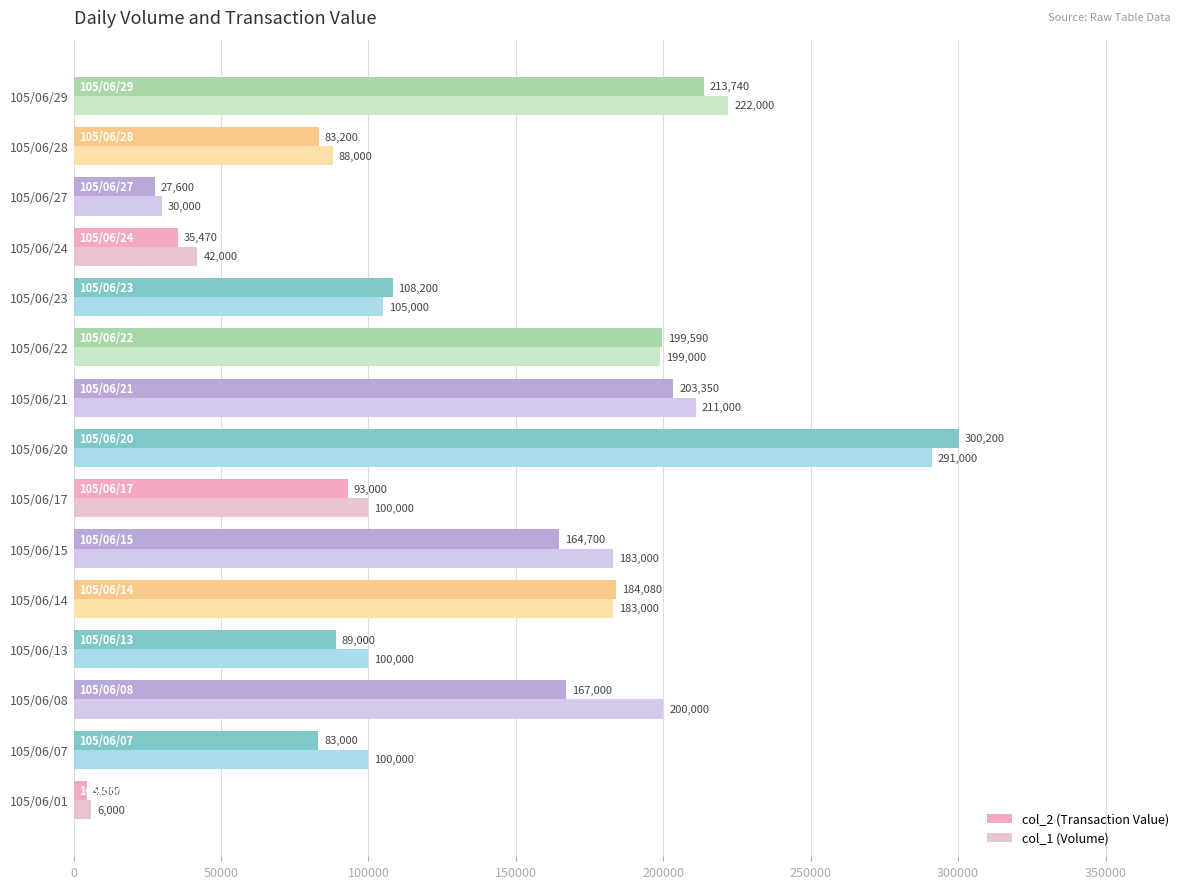

Rank the series by their maximum value, from highest to lowest.

col_2 (Transaction Value), col_1 (Volume)